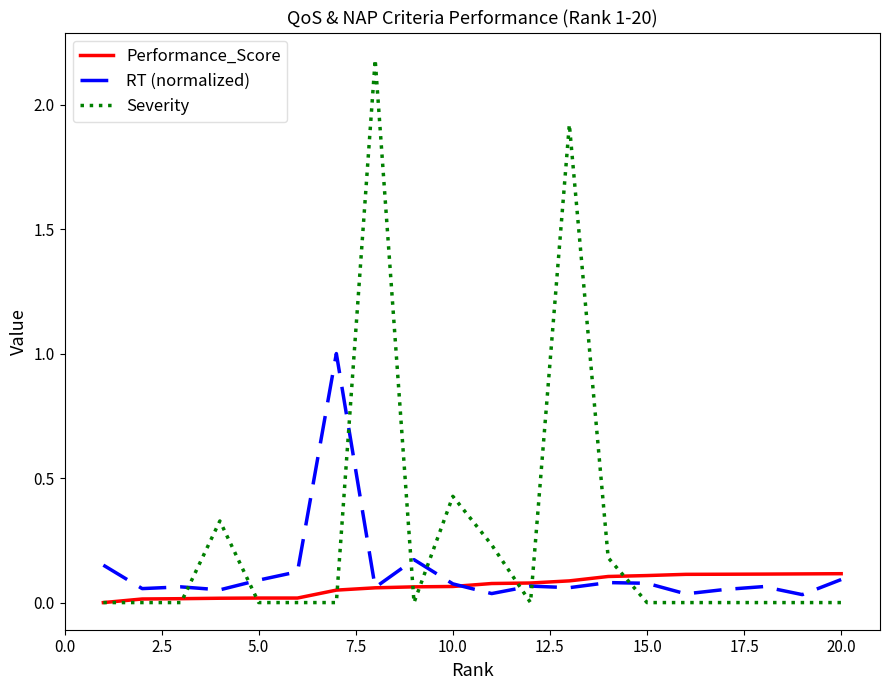

Which series has the largest total across all categories?

Severity